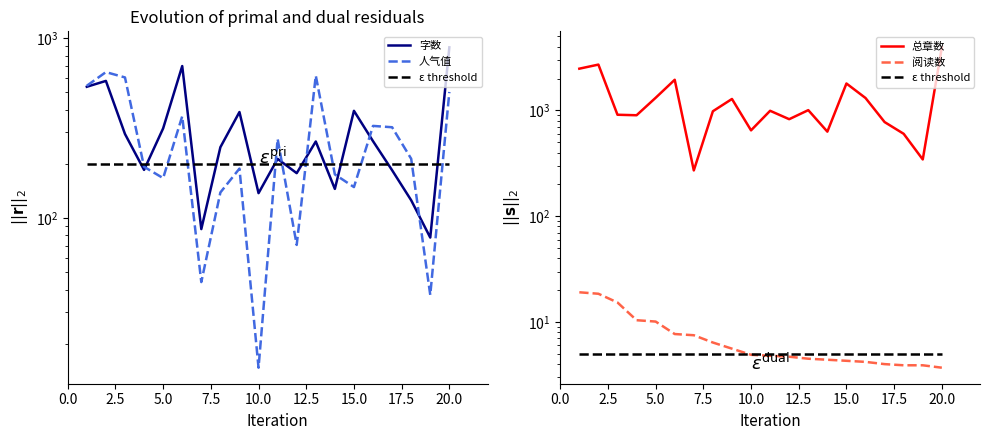

The 人气值 series shows 62.1 at 15.0. True or false?

False